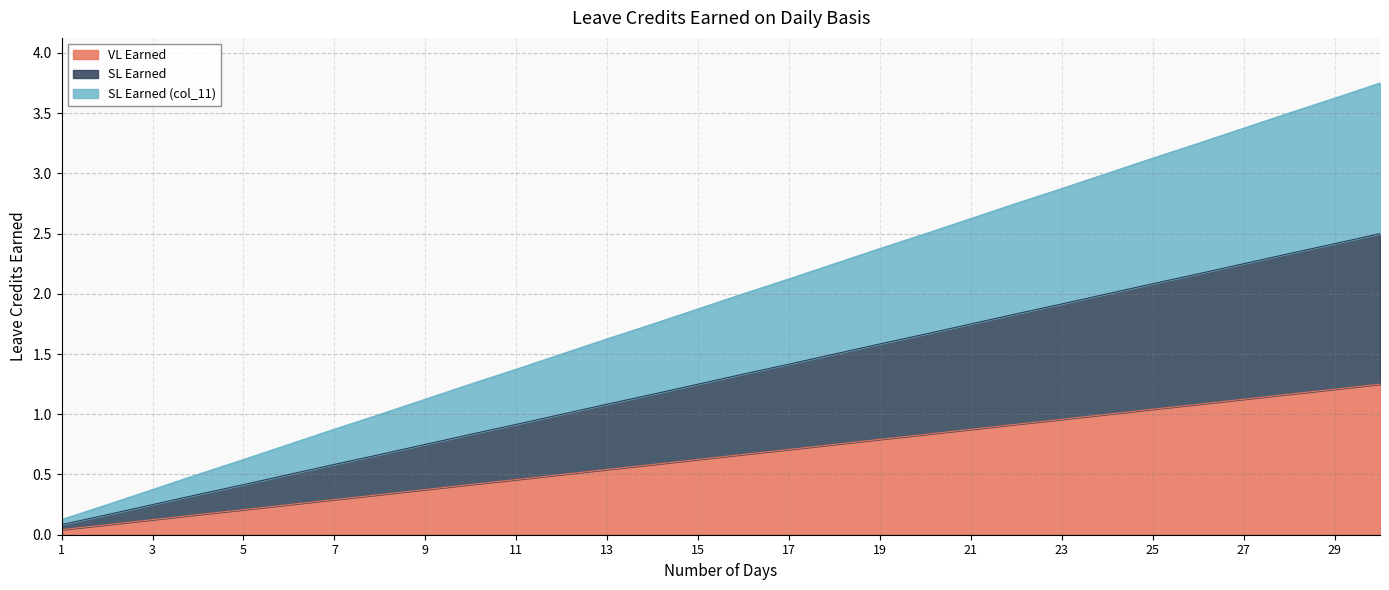

Is it true that SL Earned (col_11) equals 1.2 at 18?

False